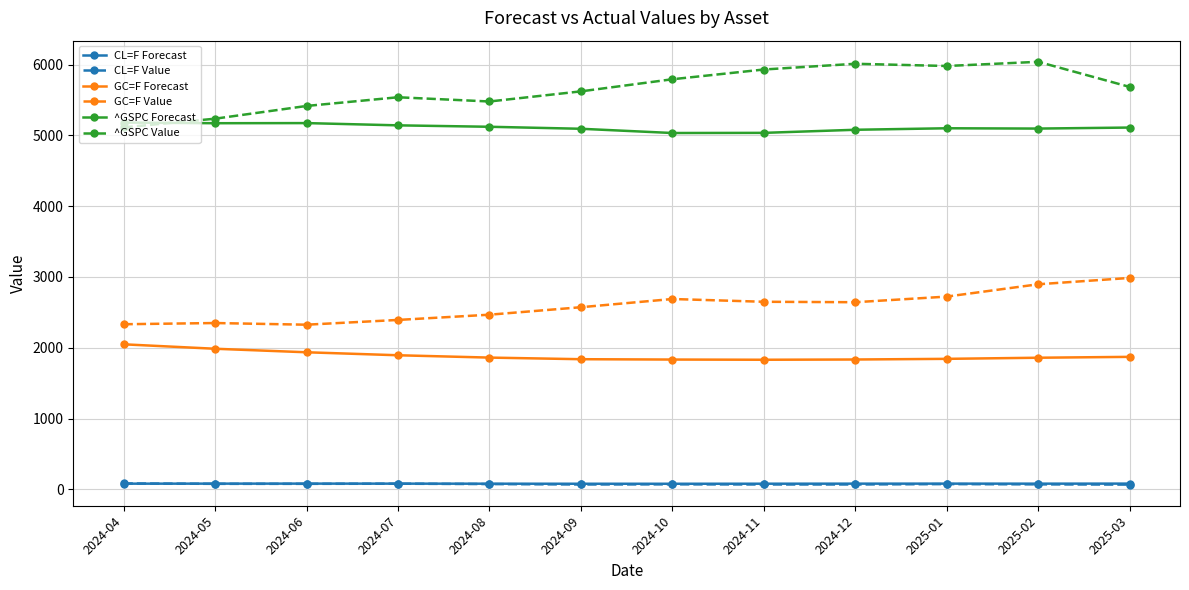

True or false: ^GSPC Value has more than 0 interior local peaks.

True